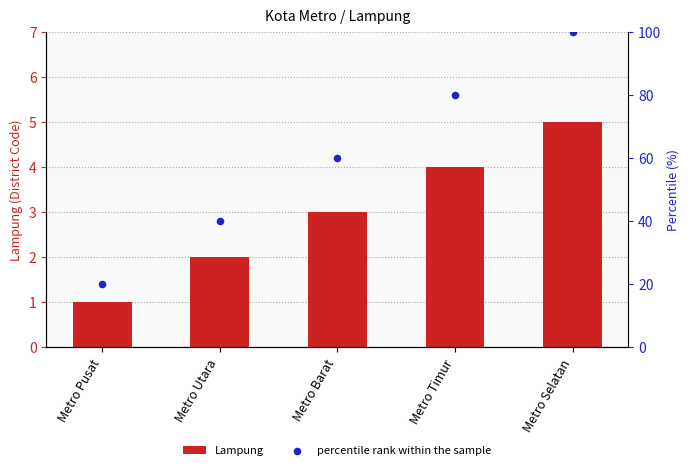

What are all the series names shown in the legend?

Lampung, percentile rank within the sample